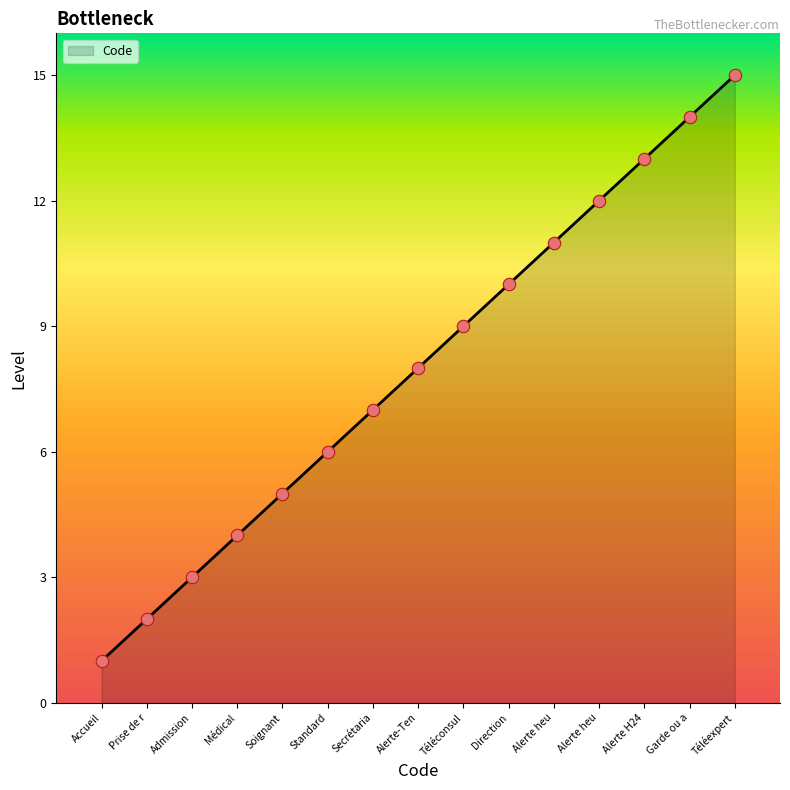

Which has a higher value, Soignant or Admission?

Soignant